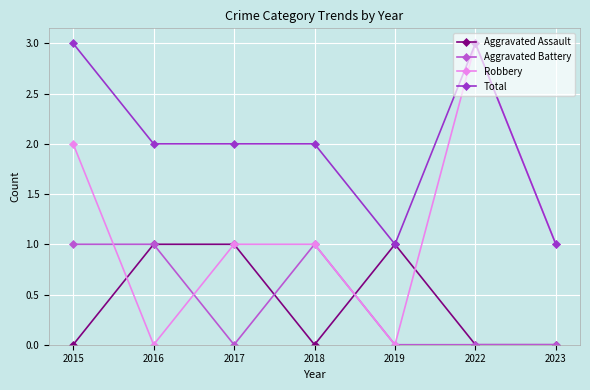

Reading left to right, extract all data points from this chart.

Aggravated Assault: 2015=0	2016=1	2017=1	2018=0	2019=1	2022=0	2023=0
Aggravated Battery: 2015=1	2016=1	2017=0	2018=1	2019=0	2022=0	2023=0
Robbery: 2015=2	2016=0	2017=1	2018=1	2019=0	2022=3	2023=1
Total: 2015=3	2016=2	2017=2	2018=2	2019=1	2022=3	2023=1